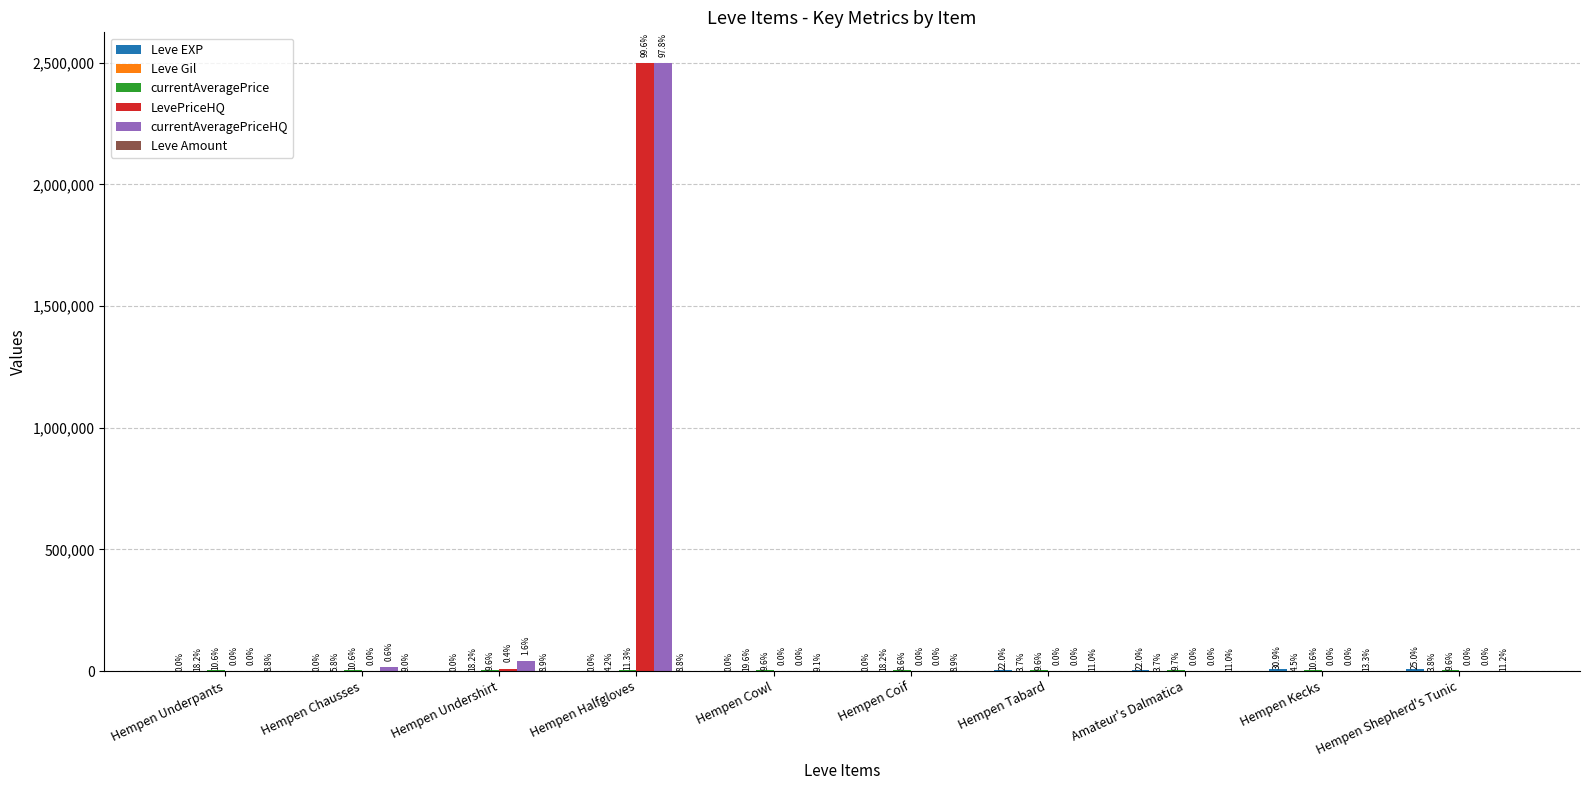

How many groups of bars are there?

10